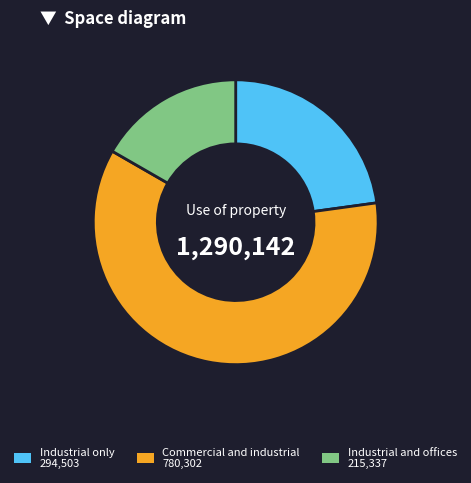

Between Industrial only and Commercial and industrial, which is larger?

Commercial and industrial